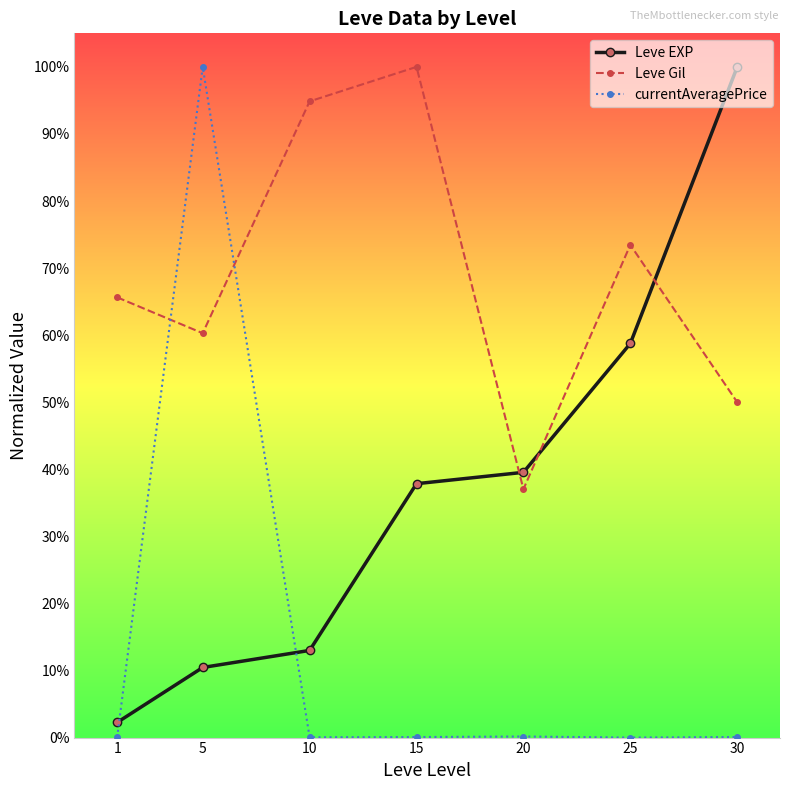

What are all the series names shown in the legend?

Leve EXP, Leve Gil, currentAveragePrice